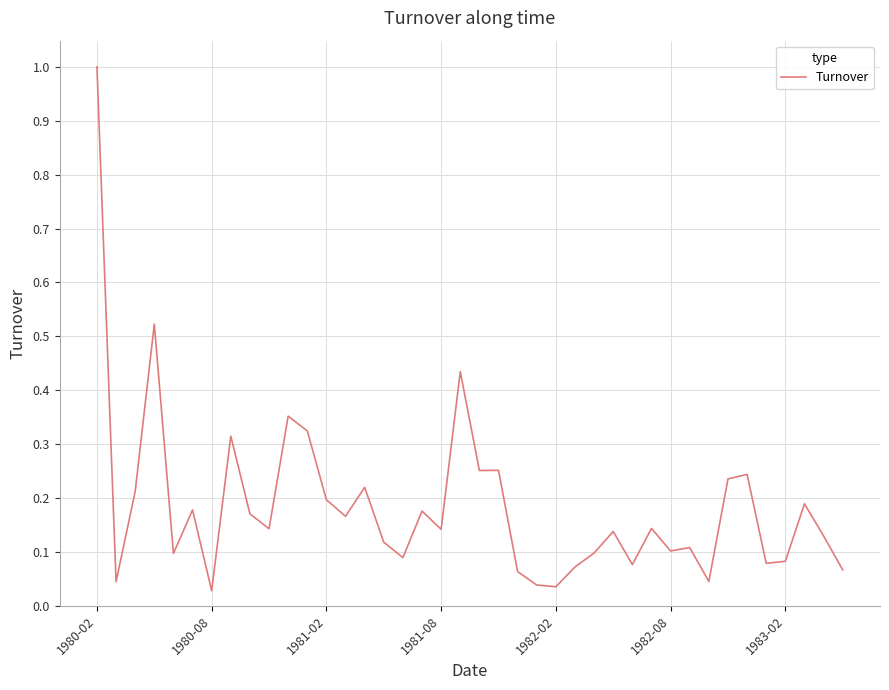

What is the difference between the maximum and minimum values?

1.0